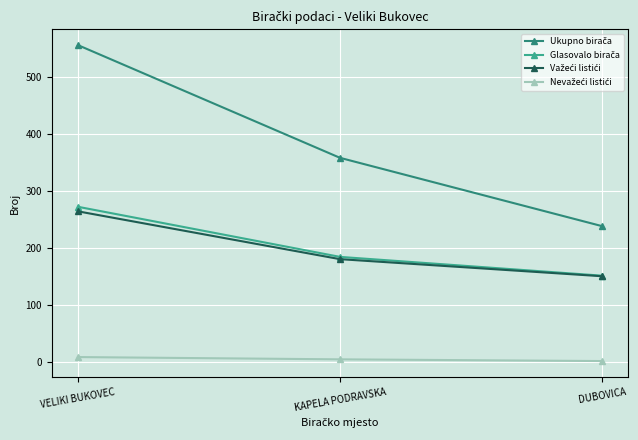

At which category is the sum across all series the highest?

VELIKI BUKOVEC